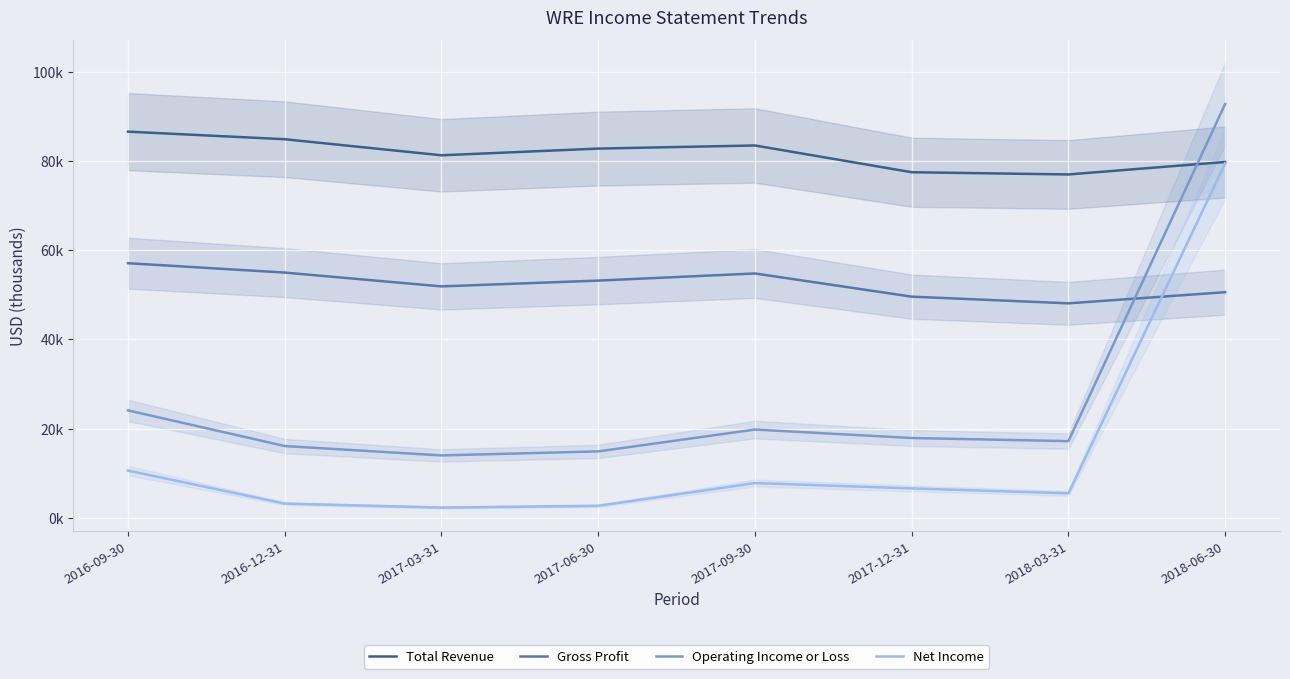

Reading left to right, list all the values displayed in this chart.

Total Revenue: 2016-09-30=86600	2016-12-31=84900	2017-03-31=81300	2017-06-30=82800	2017-09-30=83500	2017-12-31=77500	2018-03-31=77000	2018-06-30=79800
Gross Profit: 2016-09-30=57100	2016-12-31=55000	2017-03-31=51900	2017-06-30=53200	2017-09-30=54800	2017-12-31=49600	2018-03-31=48100	2018-06-30=50600
Operating Income or Loss: 2016-09-30=24100	2016-12-31=16100	2017-03-31=14000	2017-06-30=14900	2017-09-30=19800	2017-12-31=17900	2018-03-31=17200	2018-06-30=92800
Net Income: 2016-09-30=10600	2016-12-31=3200	2017-03-31=2300	2017-06-30=2700	2017-09-30=7800	2017-12-31=6600	2018-03-31=5500	2018-06-30=79500